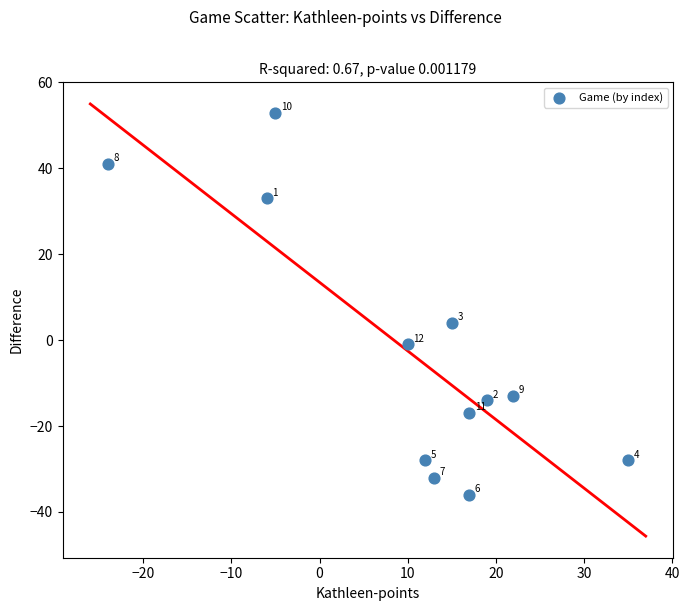

What Y value in the scatter plot is closest to 8?

4